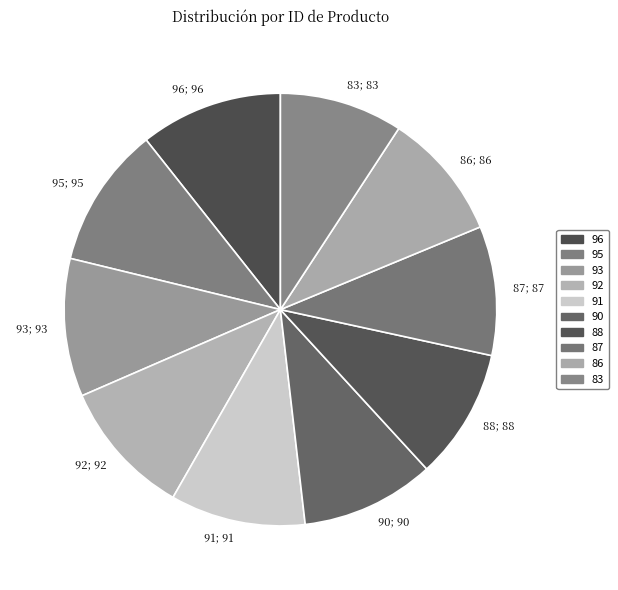

Is 96 the majority of the pie?

No